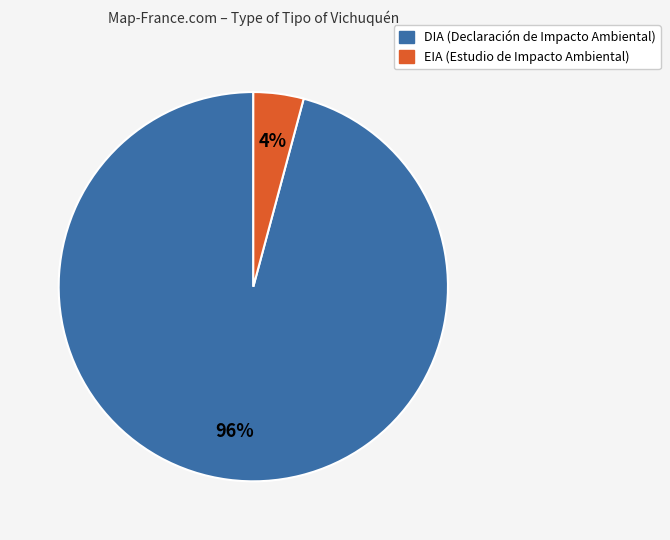

Does DIA represent more than half of the total?

Yes